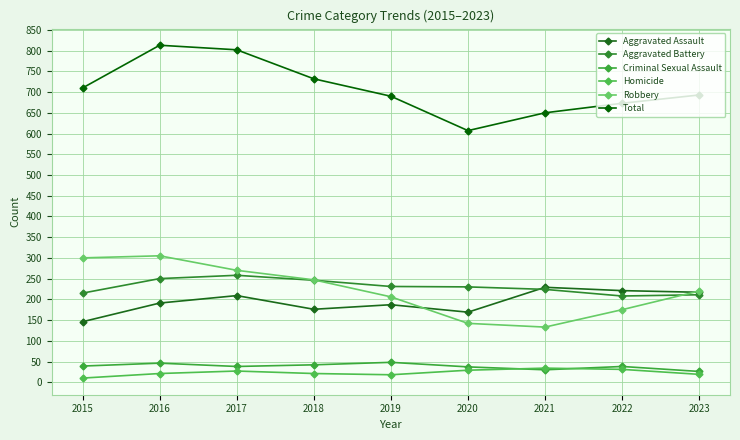

True or false: Homicide and Criminal Sexual Assault intersect in this chart.

True